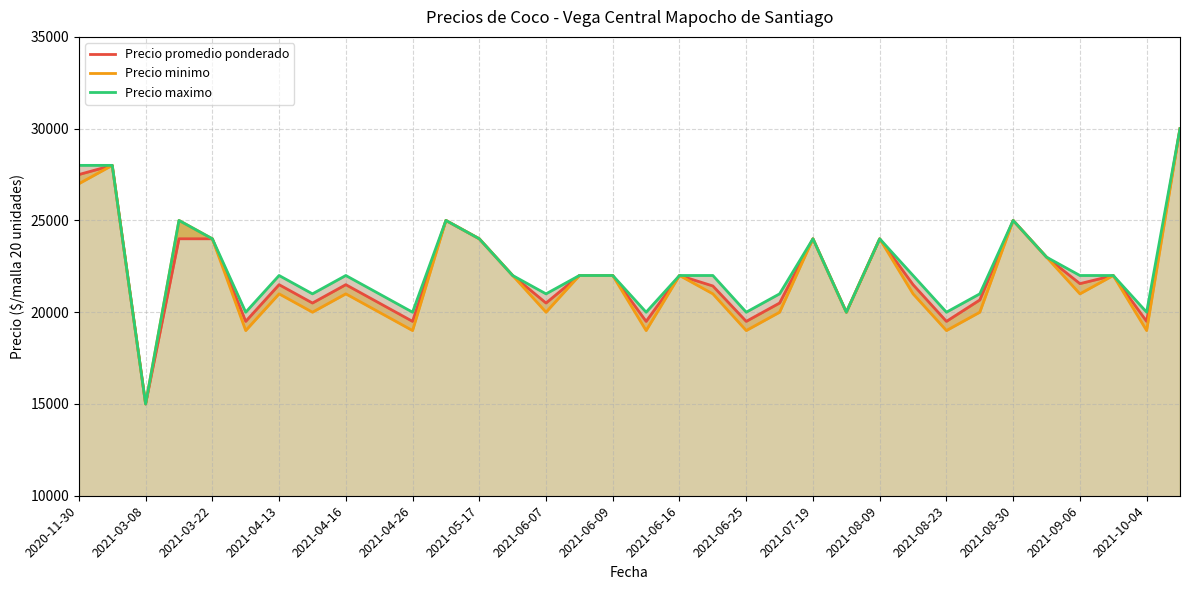

Count the number of categories in the chart.

34